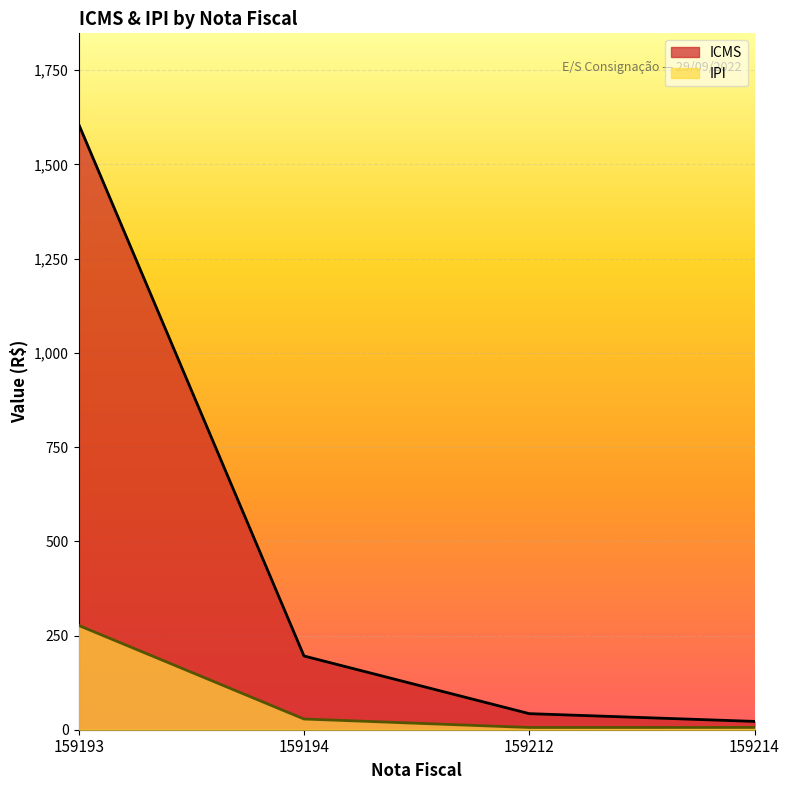

What is the total value across all series at 159214?

28.1